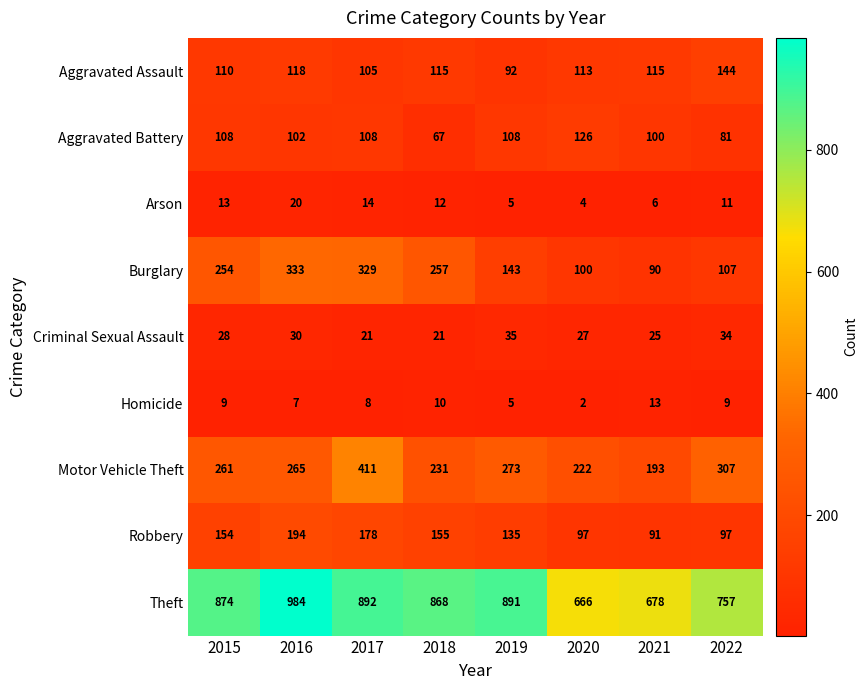

At 2017, list the series in order from smallest to largest.

Homicide, Arson, Criminal Sexual Assault, Aggravated Assault, Aggravated Battery, Robbery, Burglary, Motor Vehicle Theft, Theft